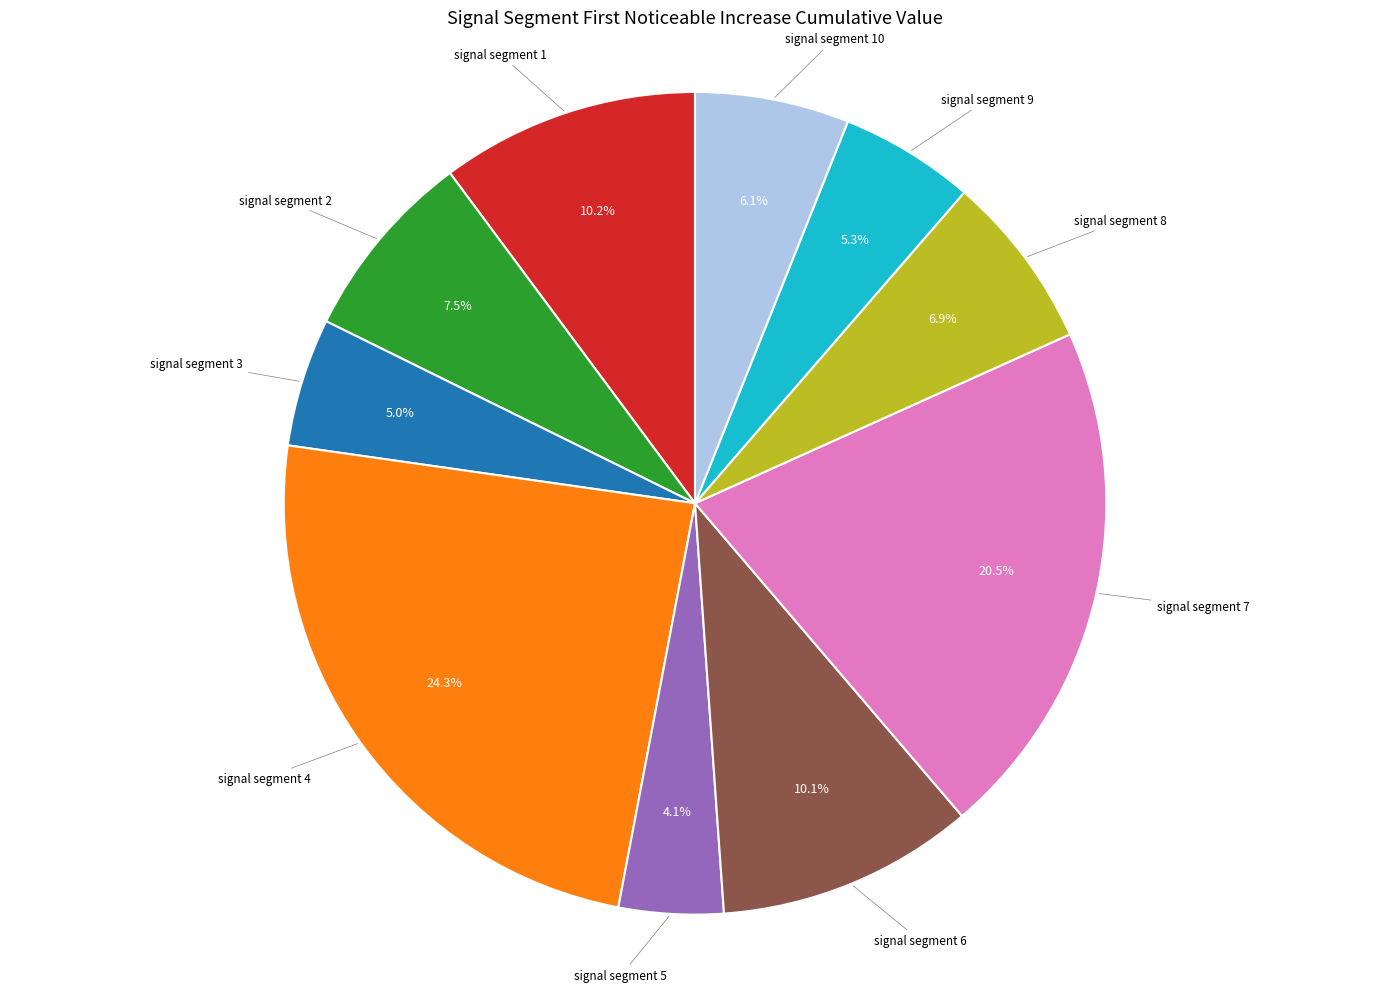

Does any single category account for the majority?

No